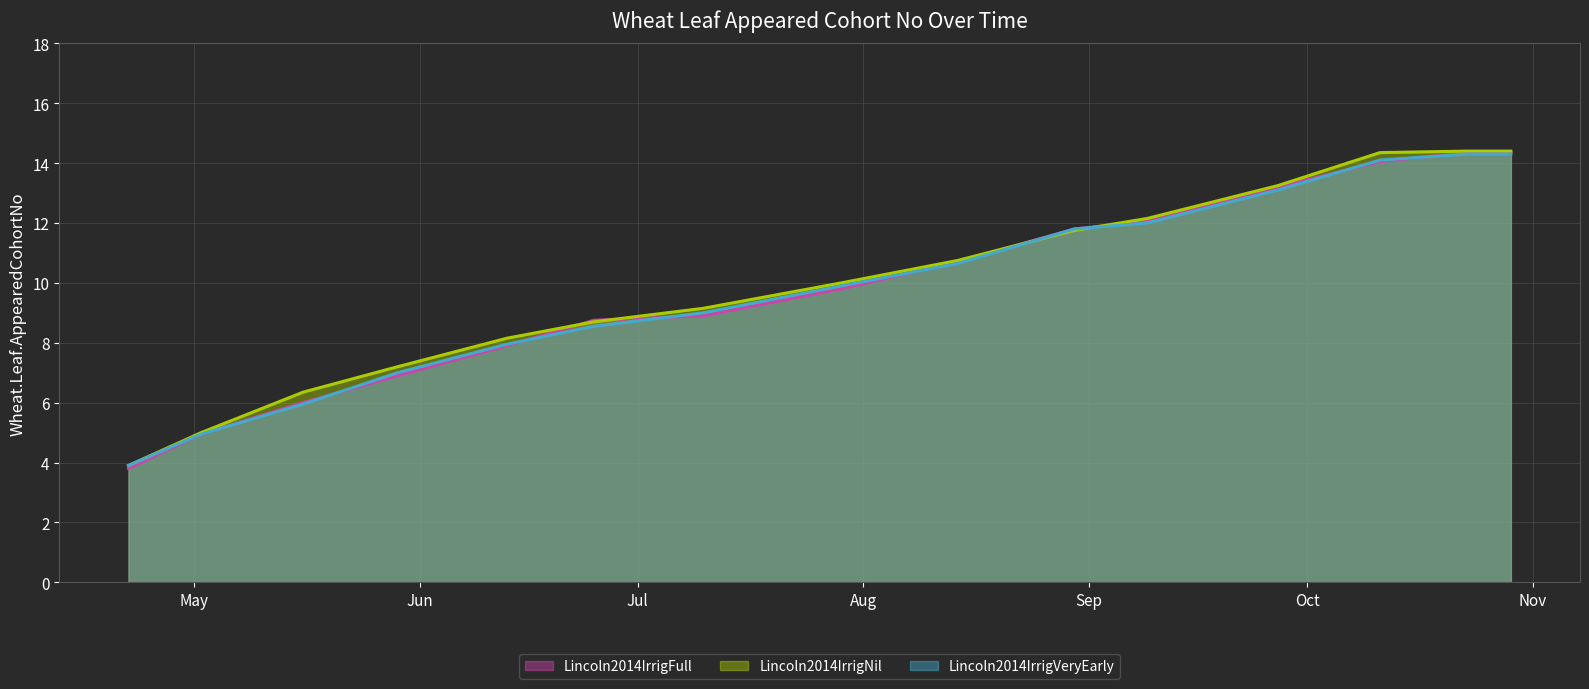

What is the average value of the Lincoln2014IrrigNil (line) series?

10.0